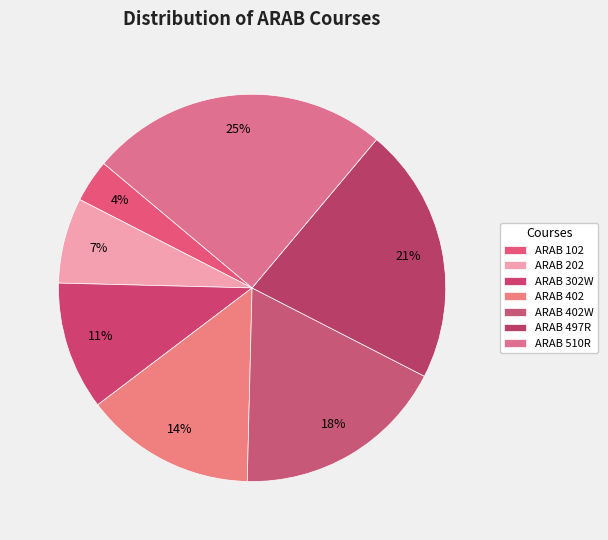

To the nearest percent, what is the average slice percentage?

14%